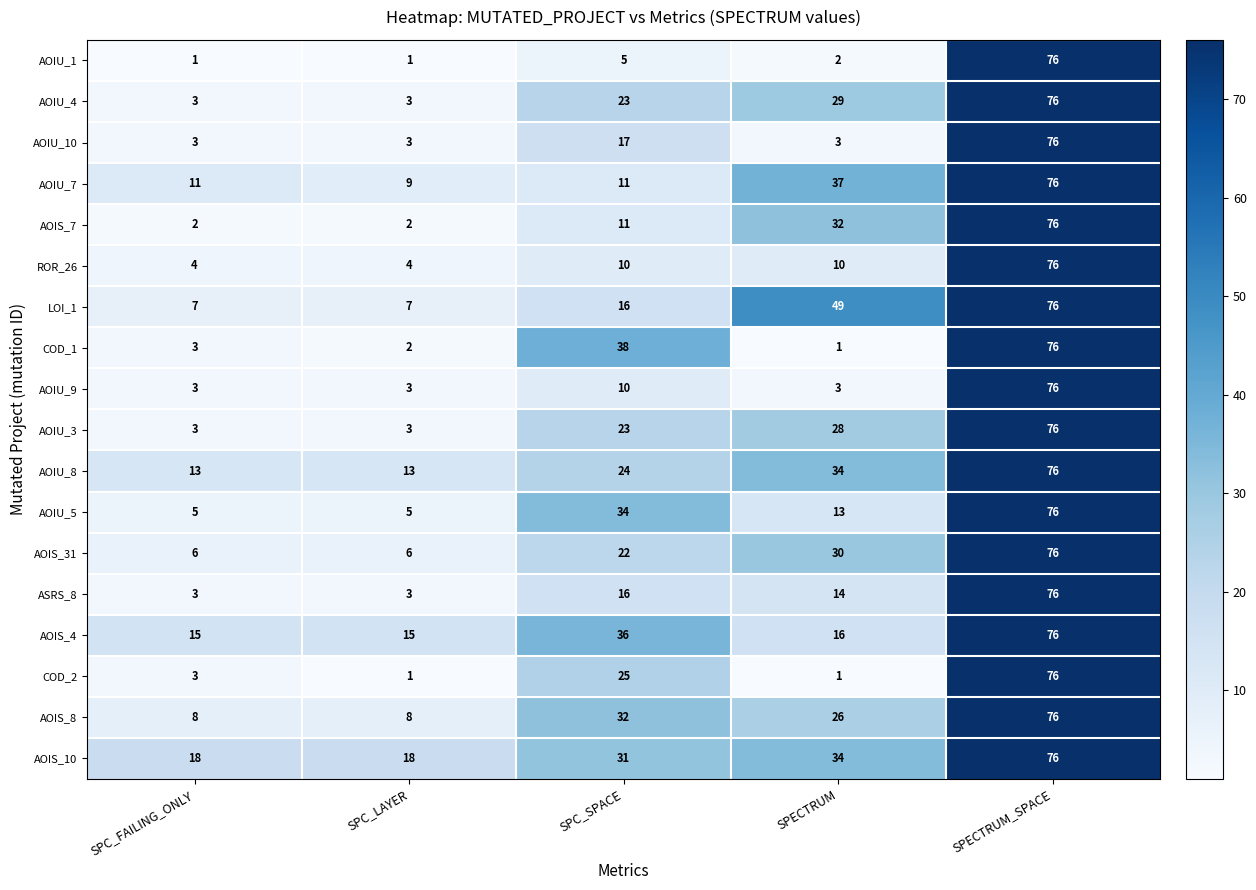

At which label does AOIU_1 first exceed 2?

SPC_SPACE